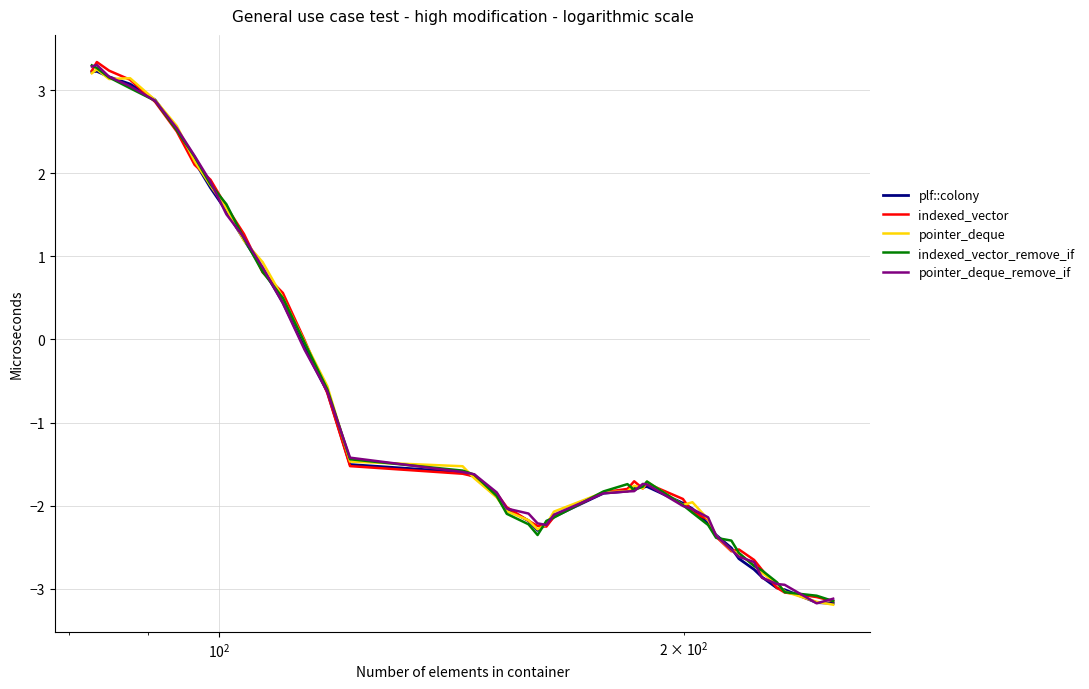

What is the greatest value displayed?

3.3